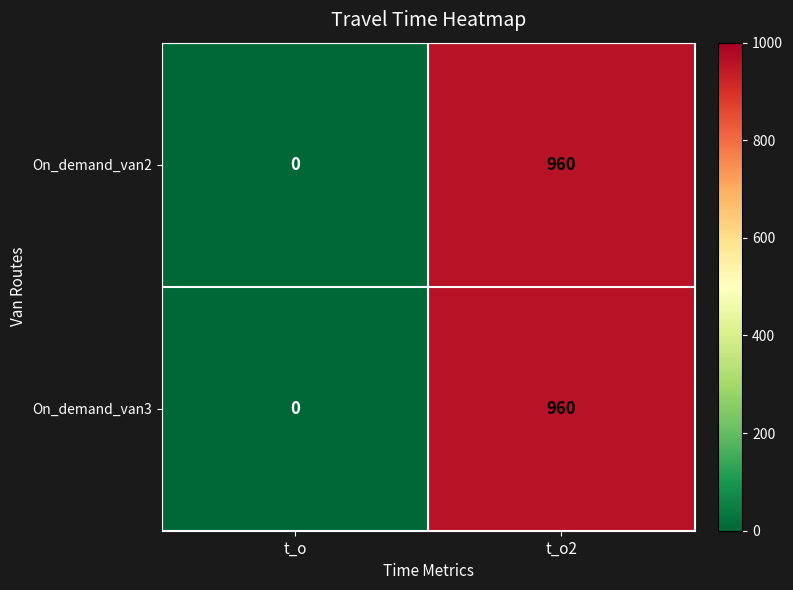

Reading left to right, transcribe all the data shown in this chart.

On_demand_van2: 0	960
On_demand_van3: 0	960